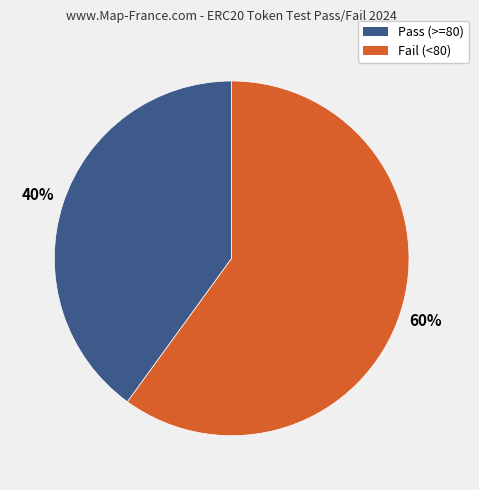

Is the sum of Fail (<80) and Pass (>=80) greater than half?

Yes